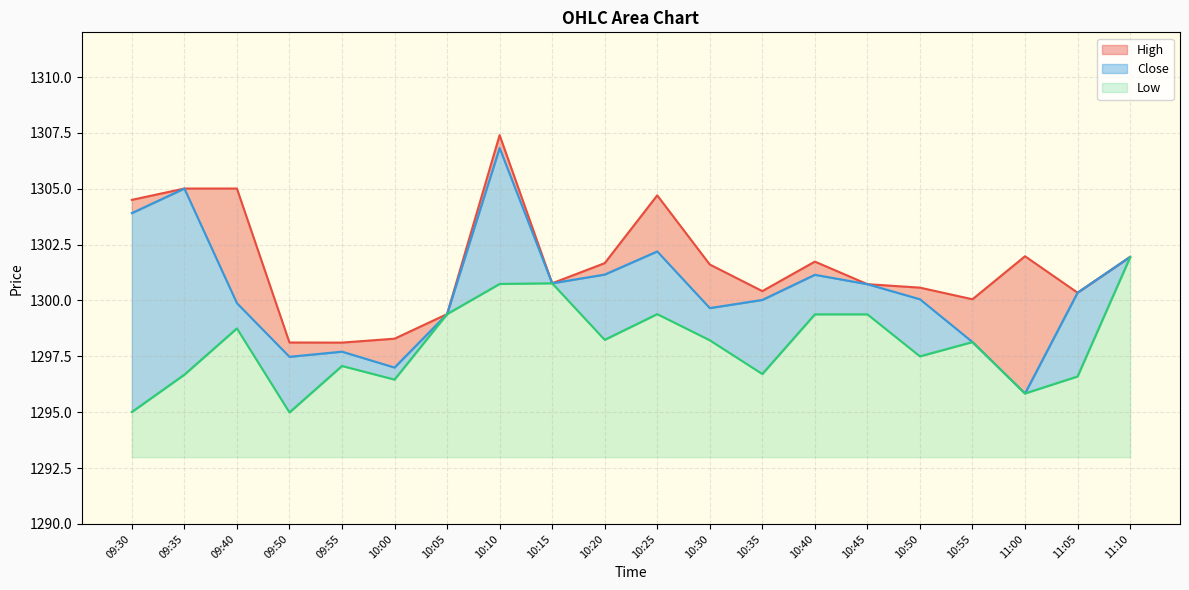

Reading left to right, list all the values displayed in this chart.

High: 09:30=1304.5	09:35=1305.0	09:40=1305.0	09:50=1298.1	09:55=1298.1	10:00=1298.3	10:05=1299.4	10:10=1307.4	10:15=1300.8	10:20=1301.7	10:25=1304.7	10:30=1301.6	10:35=1300.4	10:40=1301.7	10:45=1300.7	10:50=1300.6	10:55=1300.1	11:00=1302.0	11:05=1300.3	11:10=1301.9
Close: 09:30=1303.9	09:35=1305.0	09:40=1299.9	09:50=1297.5	09:55=1297.7	10:00=1297.0	10:05=1299.4	10:10=1306.8	10:15=1300.8	10:20=1301.2	10:25=1302.2	10:30=1299.7	10:35=1300.0	10:40=1301.2	10:45=1300.7	10:50=1300.1	10:55=1298.1	11:00=1295.8	11:05=1300.3	11:10=1301.9
Low: 09:30=1295.0	09:35=1296.7	09:40=1298.8	09:50=1295.0	09:55=1297.1	10:00=1296.5	10:05=1299.4	10:10=1300.7	10:15=1300.8	10:20=1298.2	10:25=1299.4	10:30=1298.2	10:35=1296.7	10:40=1299.4	10:45=1299.4	10:50=1297.5	10:55=1298.1	11:00=1295.8	11:05=1296.6	11:10=1301.9